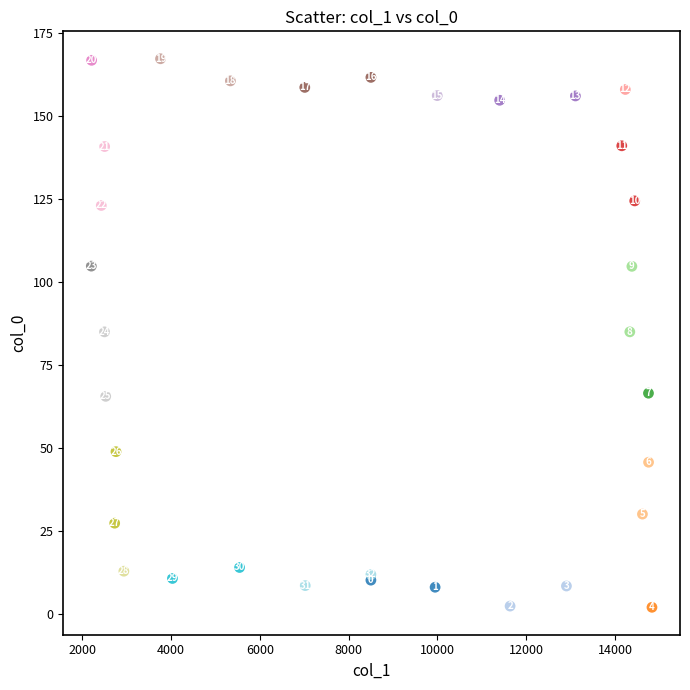

What Y value in the scatter plot is closest to 84?

85.0